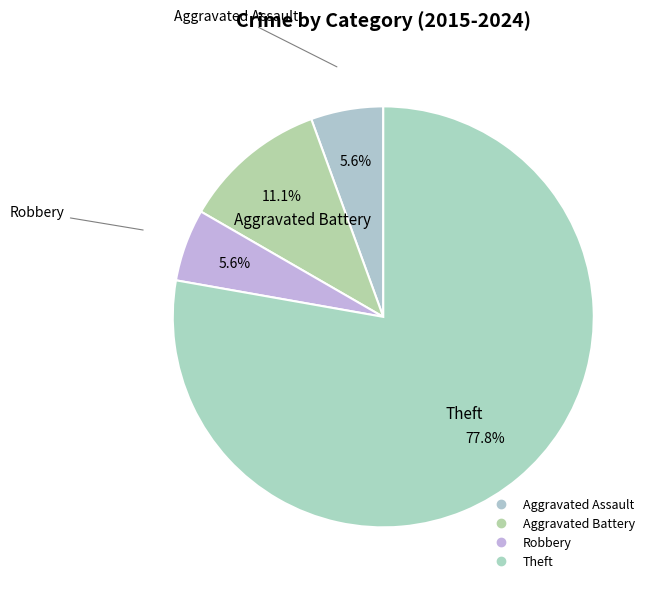

Between Theft and Aggravated Battery, which is larger?

Theft